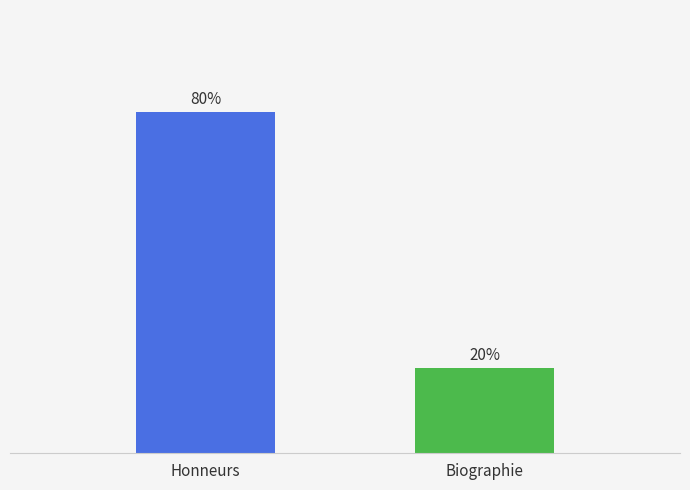

What is the ratio of the value at Honneurs to the value at Biographie?

4.0